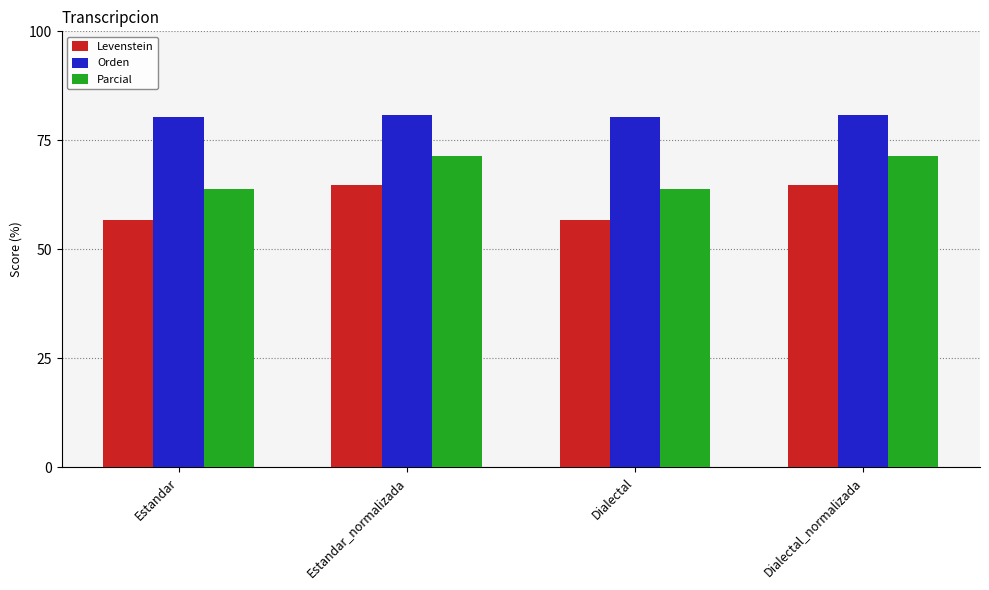

Which series has the widest spread of values?

Levenstein